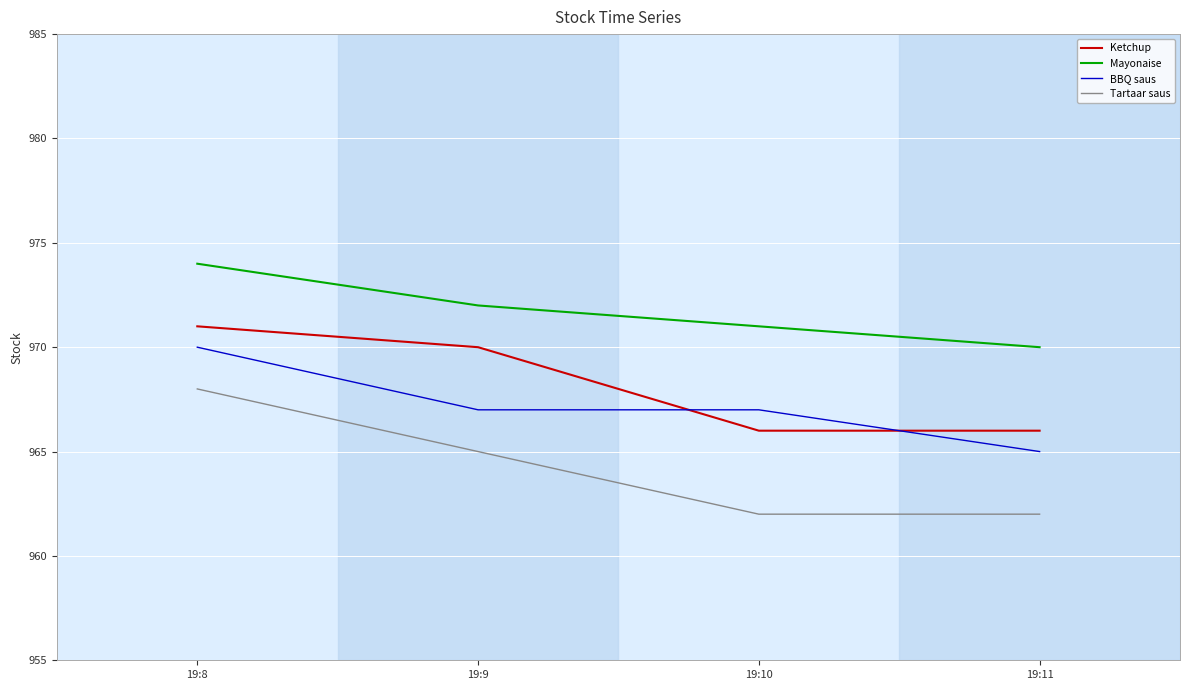

What is the difference between the highest and lowest values at 19:8?

6